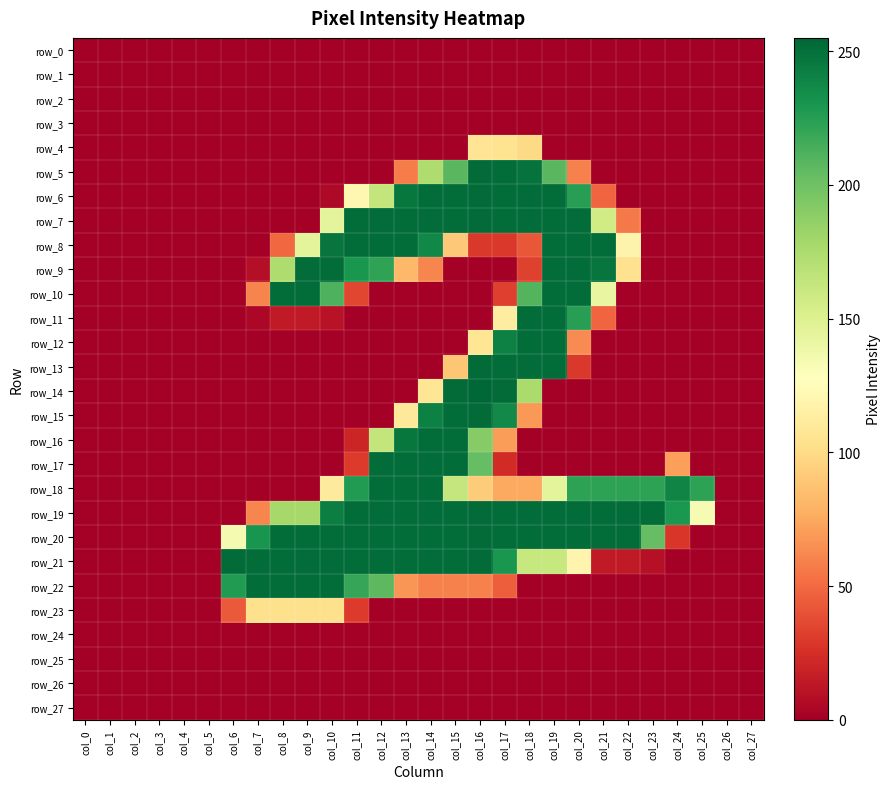

Reading right to left, extract all data points from this chart.

row_0: 0	0	0	0	0	0	0	0	0	0	0	0	0	0	0	0	0	0	0	0	0	0	0	0	0	0	0	0
row_1: 0	0	0	0	0	0	0	0	0	0	0	0	0	0	0	0	0	0	0	0	0	0	0	0	0	0	0	0
row_2: 0	0	0	0	0	0	0	0	0	0	0	0	0	0	0	0	0	0	0	0	0	0	0	0	0	0	0	0
row_3: 0	0	0	0	0	0	0	0	0	0	0	0	0	0	0	0	0	0	0	0	0	0	0	0	0	0	0	0
row_4: 0	0	0	0	0	0	0	0	0	99	105	106	0	0	0	0	0	0	0	0	0	0	0	0	0	0	0	0
row_5: 0	0	0	0	0	0	0	59	208	249	252	253	208	174	57	0	0	0	0	0	0	0	0	0	0	0	0	0
row_6: 0	0	0	0	0	0	48	225	252	252	252	253	252	252	247	164	121	5	0	0	0	0	0	0	0	0	0	0
row_7: 0	0	0	0	0	56	157	252	252	252	252	253	252	252	252	252	252	145	0	0	0	0	0	0	0	0	0	0
row_8: 0	0	0	0	0	118	252	252	252	42	29	29	90	238	252	252	252	248	145	49	0	0	0	0	0	0	0	0
row_9: 0	0	0	0	0	104	248	252	252	33	0	0	0	61	82	222	230	252	252	174	8	0	0	0	0	0	0	0
row_10: 0	0	0	0	0	0	142	252	252	210	32	0	0	0	0	0	35	212	252	252	60	0	0	0	0	0	0	0
row_11: 0	0	0	0	0	0	48	225	252	252	113	0	0	0	0	0	0	10	14	14	4	0	0	0	0	0	0	0
row_12: 0	0	0	0	0	0	0	63	252	252	242	107	0	0	0	0	0	0	0	0	0	0	0	0	0	0	0	0
row_13: 0	0	0	0	0	0	0	29	252	252	252	253	89	0	0	0	0	0	0	0	0	0	0	0	0	0	0	0
row_14: 0	0	0	0	0	0	0	0	0	176	253	255	253	107	0	0	0	0	0	0	0	0	0	0	0	0	0	0
row_15: 0	0	0	0	0	0	0	0	0	68	237	253	252	242	110	0	0	0	0	0	0	0	0	0	0	0	0	0
row_16: 0	0	0	0	0	0	0	0	0	0	70	191	252	252	247	164	20	0	0	0	0	0	0	0	0	0	0	0
row_17: 0	0	0	71	0	0	0	0	0	0	23	204	252	252	252	252	30	0	0	0	0	0	0	0	0	0	0	0
row_18: 0	0	223	240	223	223	223	223	145	75	75	92	163	252	252	252	227	111	0	0	0	0	0	0	0	0	0	0
row_19: 0	0	133	229	252	252	252	252	252	252	252	253	252	252	252	252	252	243	178	178	61	0	0	0	0	0	0	0
row_20: 0	0	0	28	204	252	252	252	252	252	252	253	252	252	252	252	252	252	252	252	231	134	0	0	0	0	0	0
row_21: 0	0	0	0	9	14	14	119	162	162	230	253	252	252	252	252	252	252	252	252	252	253	0	0	0	0	0	0
row_22: 0	0	0	0	0	0	0	0	0	0	45	59	59	59	67	207	220	252	252	252	252	227	0	0	0	0	0	0
row_23: 0	0	0	0	0	0	0	0	0	0	0	0	0	0	0	0	30	103	103	103	103	43	0	0	0	0	0	0
row_24: 0	0	0	0	0	0	0	0	0	0	0	0	0	0	0	0	0	0	0	0	0	0	0	0	0	0	0	0
row_25: 0	0	0	0	0	0	0	0	0	0	0	0	0	0	0	0	0	0	0	0	0	0	0	0	0	0	0	0
row_26: 0	0	0	0	0	0	0	0	0	0	0	0	0	0	0	0	0	0	0	0	0	0	0	0	0	0	0	0
row_27: 0	0	0	0	0	0	0	0	0	0	0	0	0	0	0	0	0	0	0	0	0	0	0	0	0	0	0	0